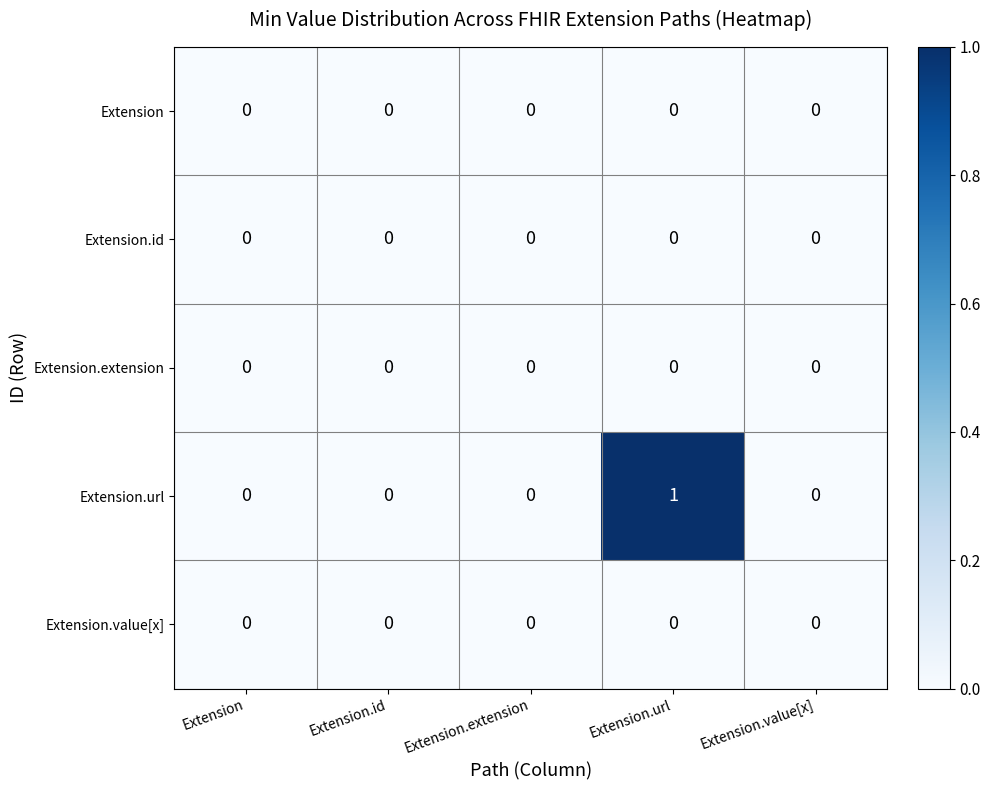

Is the value of Extension.extension at Extension.url greater than the value of Extension.url at Extension.url?

No